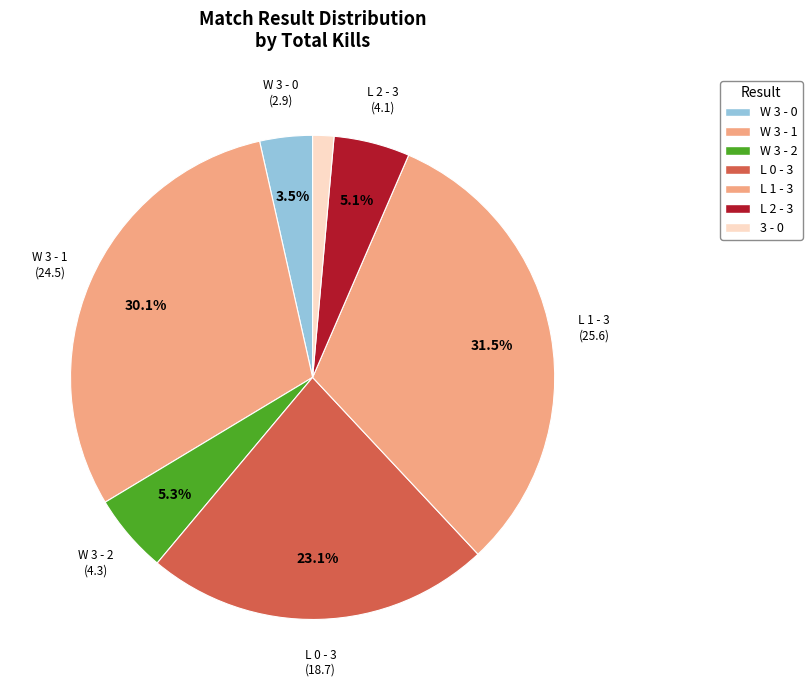

To the nearest percent, what is the difference between the largest and smallest slice percentages?

30%